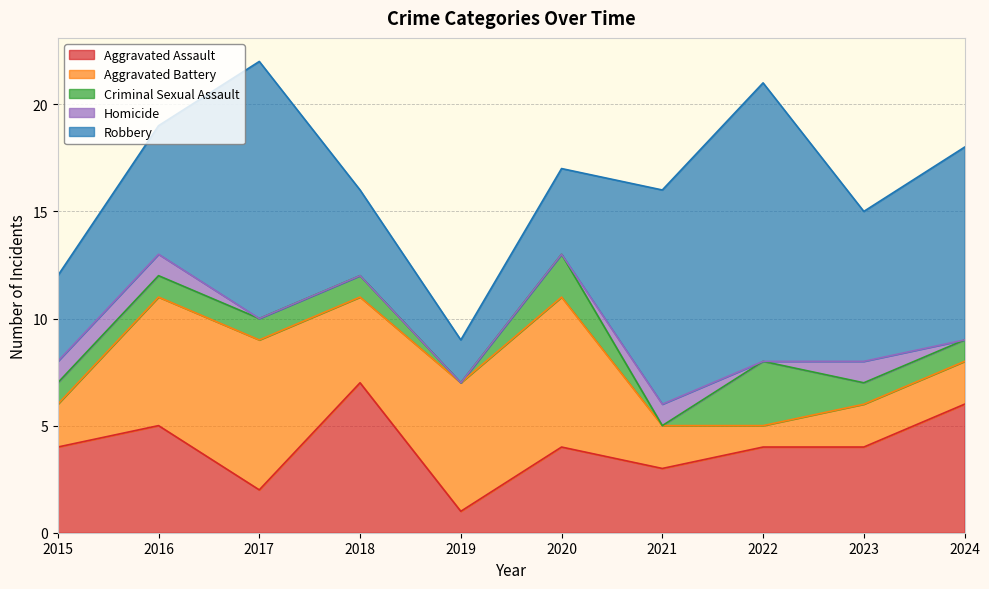

How many Homicide values are between 0 and 1?

10